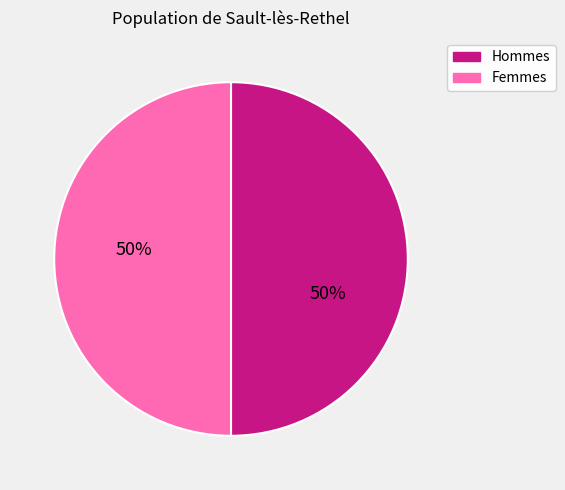

How many slices are in this pie chart?

2